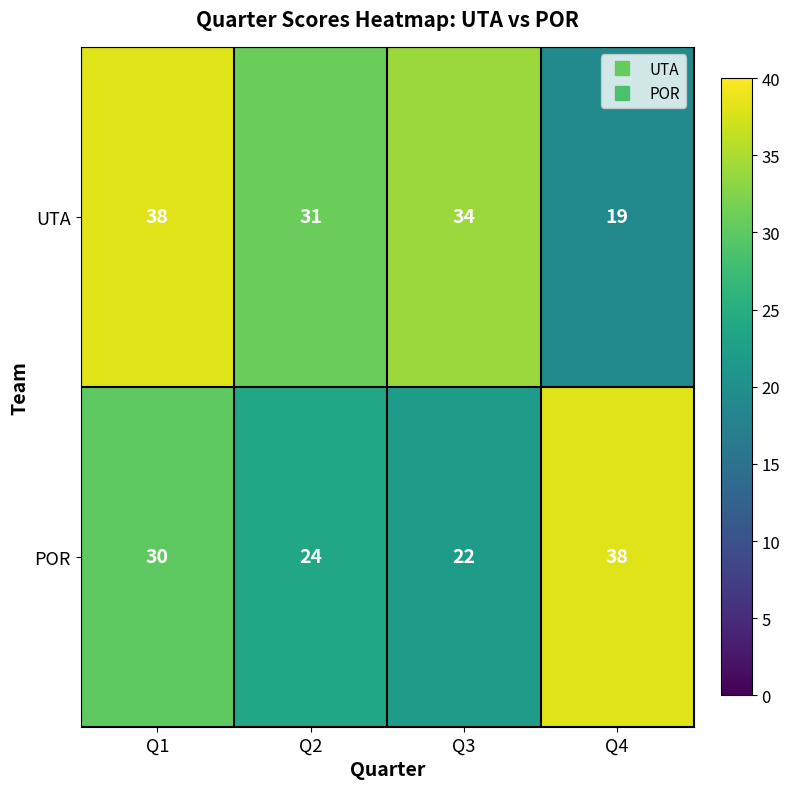

What is the difference between the highest and lowest values at Q3?

12